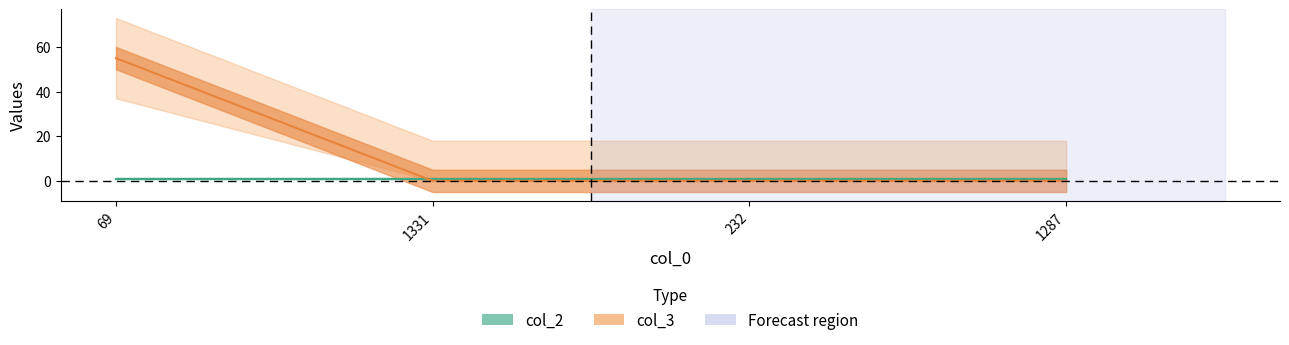

Count the values in the range 0 to 55.

4